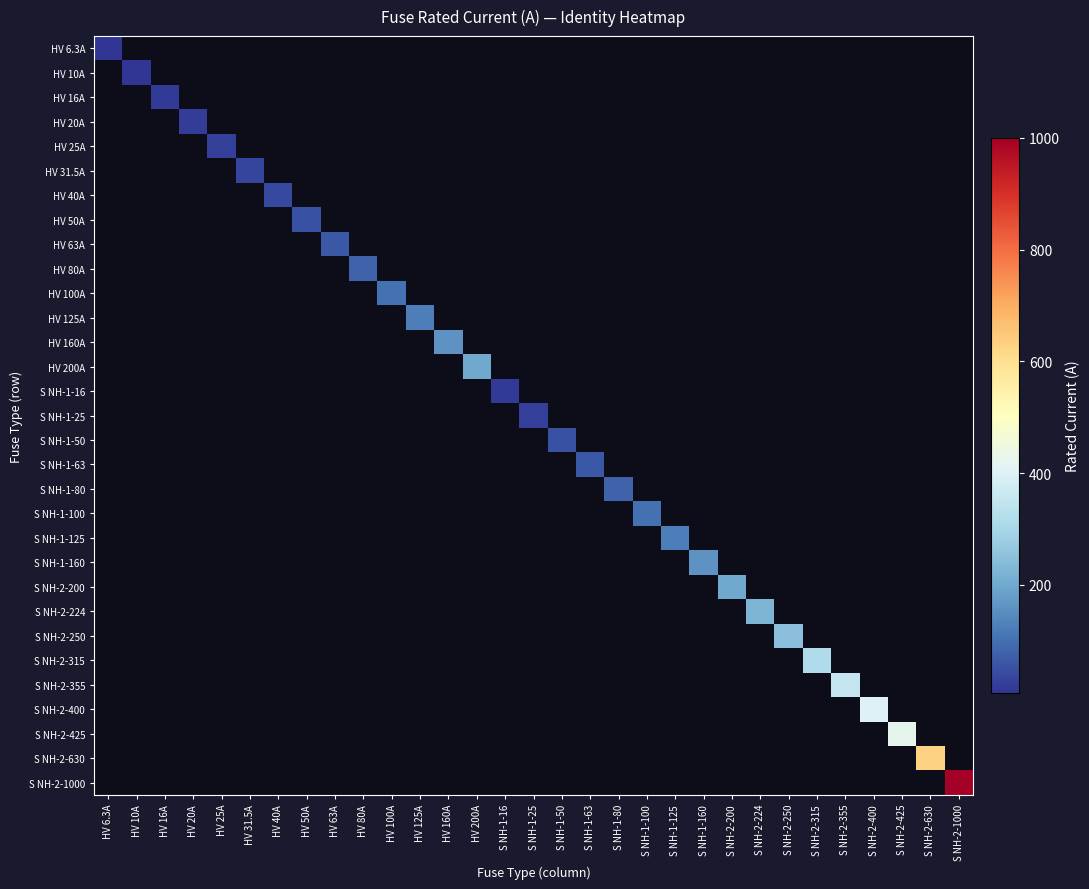

The value of S NH-2-250 at S NH-2-250 is 250.0. True or false?

True